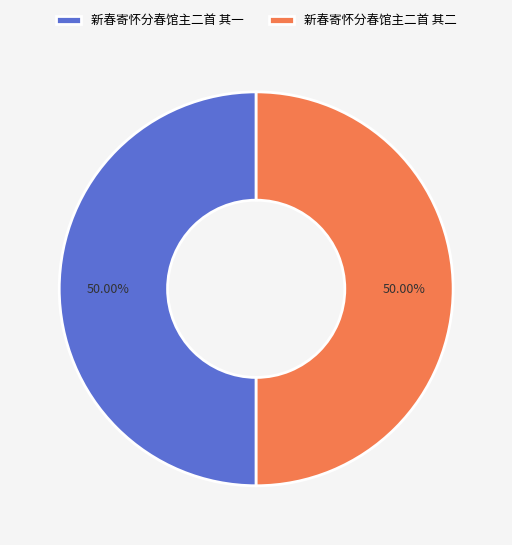

To the nearest percent, what portion does 新春寄怀分春馆主二首 其二 represent?

50%